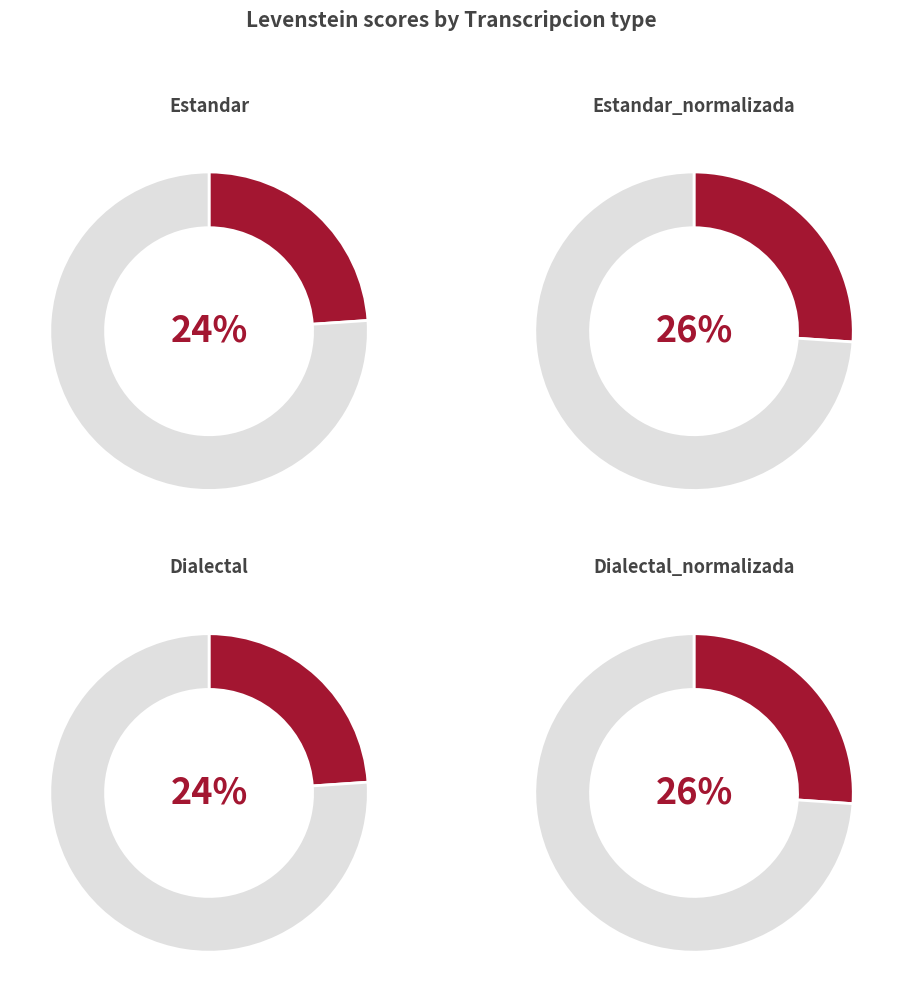

Which slice is the smallest?

Estandar